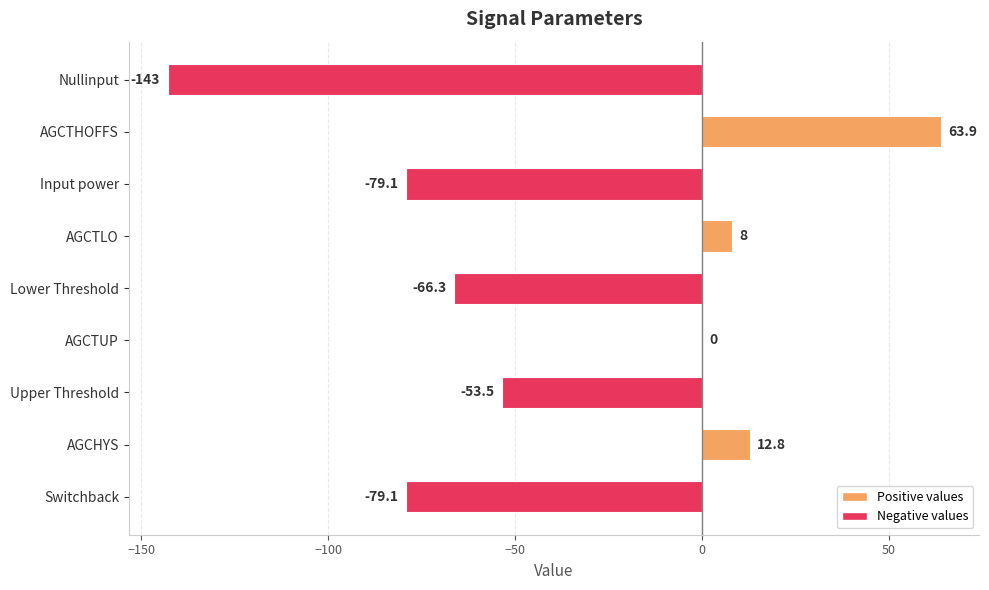

What is the average value?

-37.4